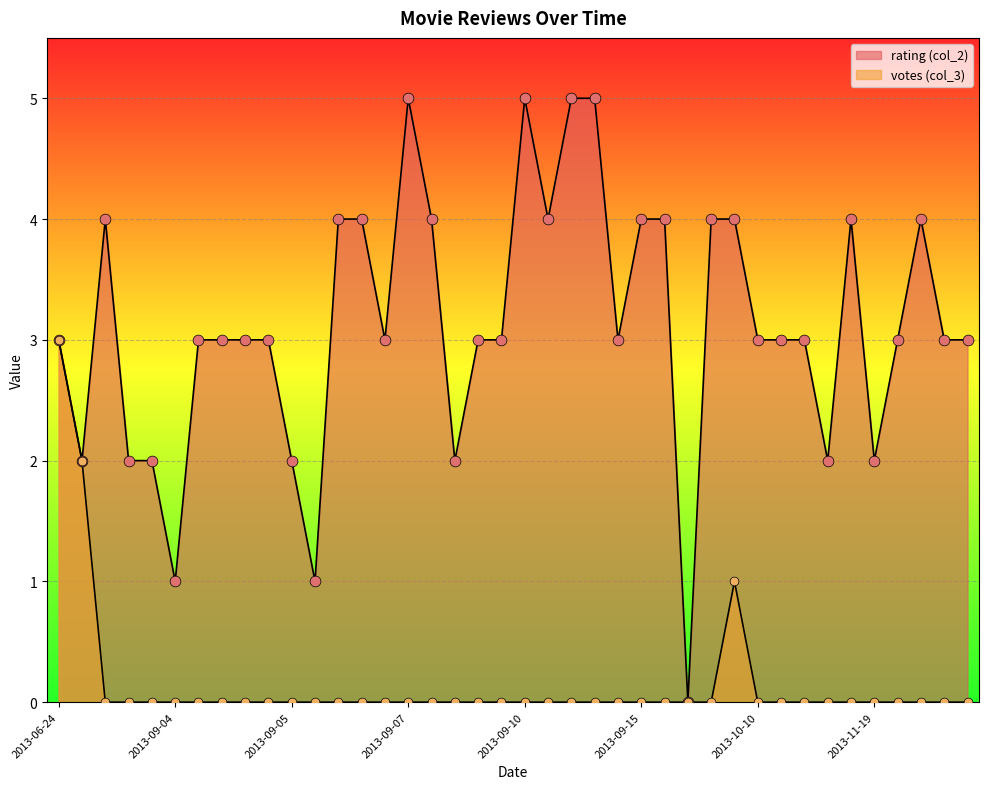

Which series has the largest Y range (max minus min)?

rating (col_2)